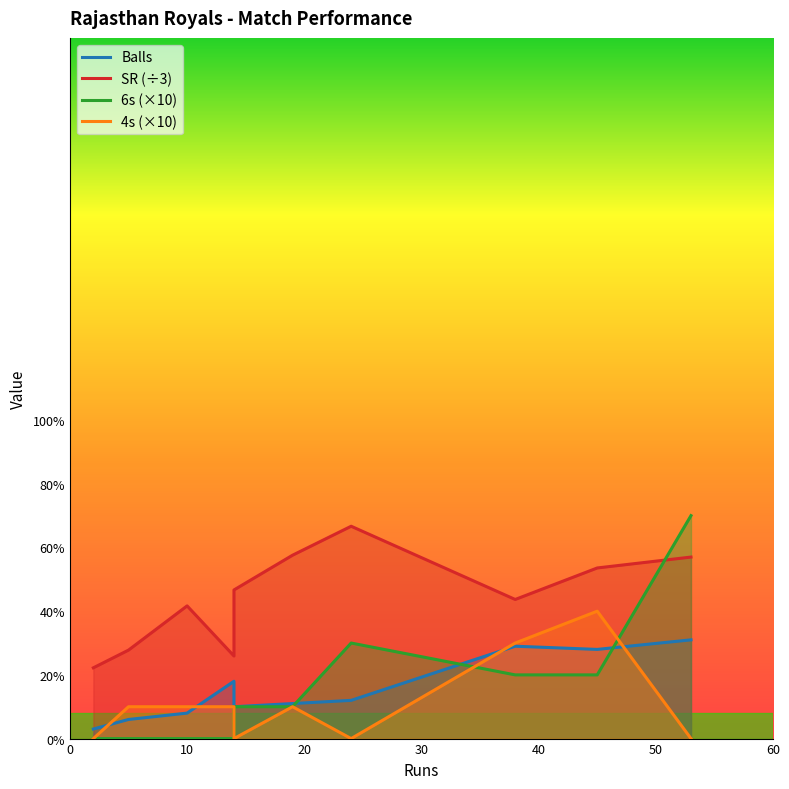

What is the difference between the maximum and second lowest values in the 4s series?

40.0